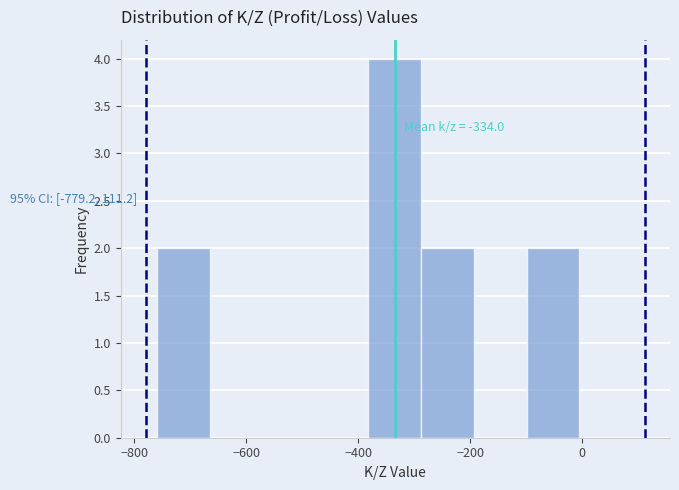

Over which range of the x-axis is the bar tallest?

-380 to -280